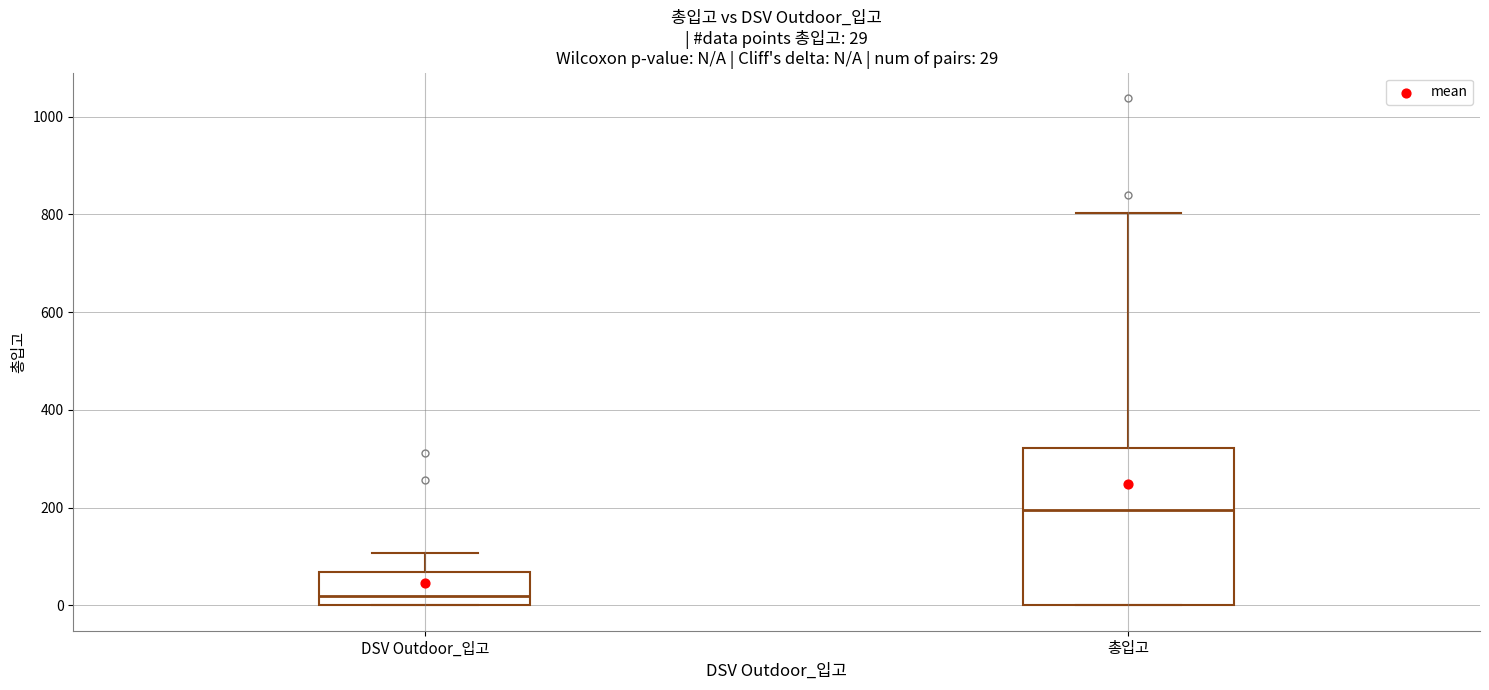

Comparing the boxes themselves (not the whiskers), which one is the tallest?

총입고